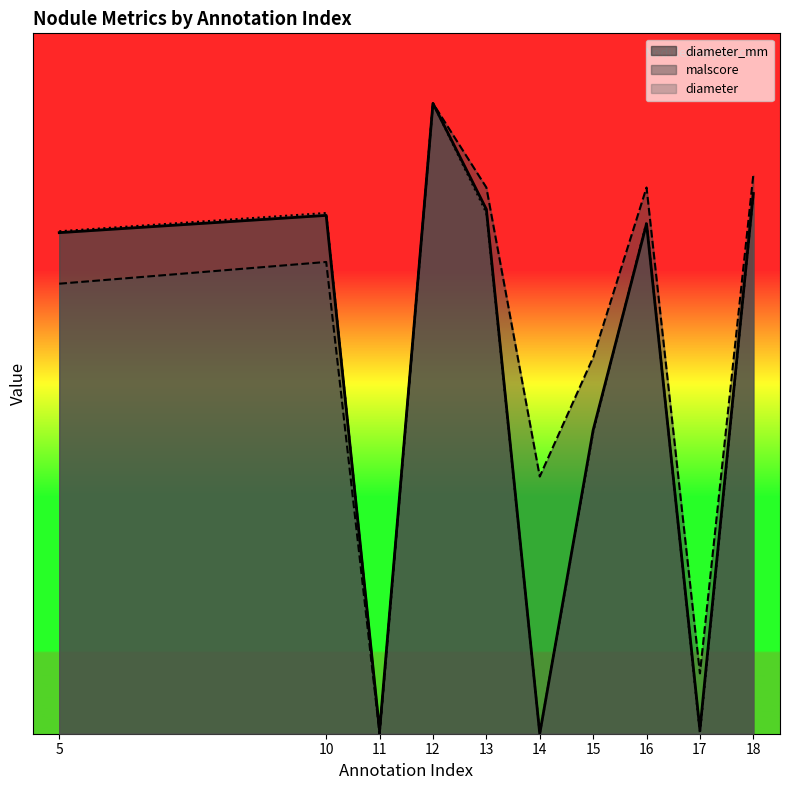

How many lines are shown in the chart?

3